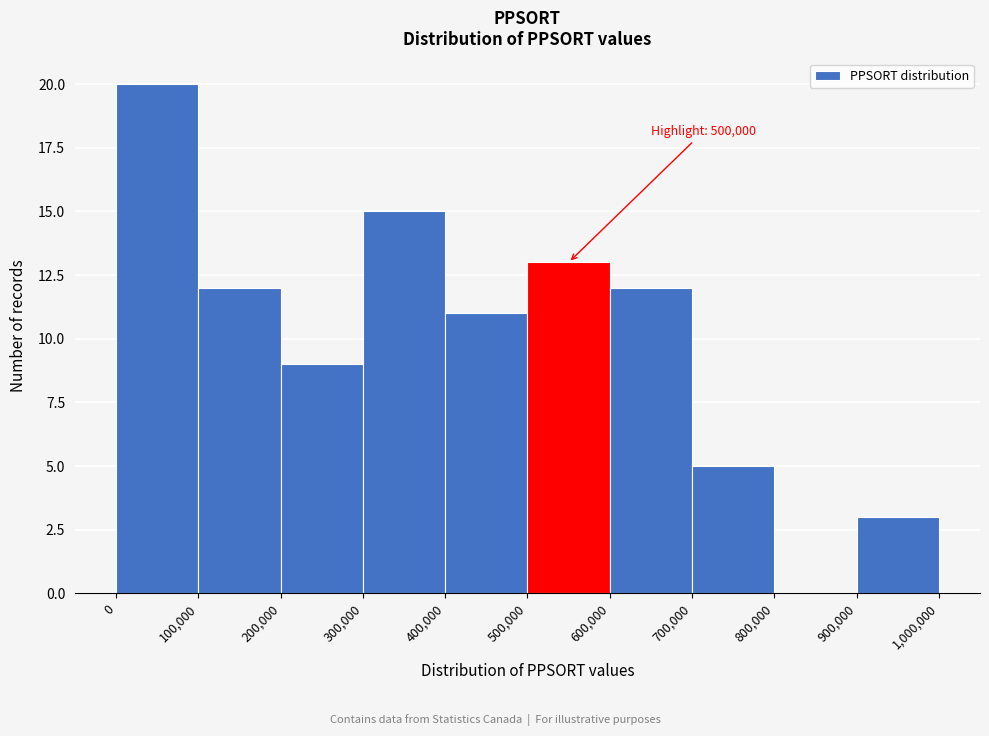

Which range on the x-axis has the tallest bar?

0 to 100,000